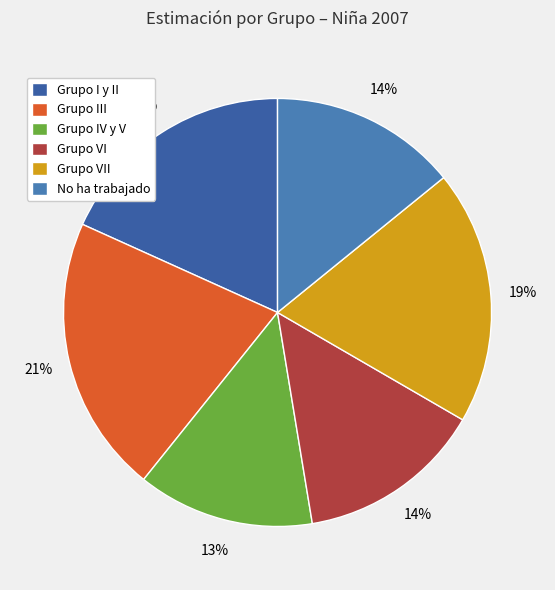

How many slices are in this pie chart?

6